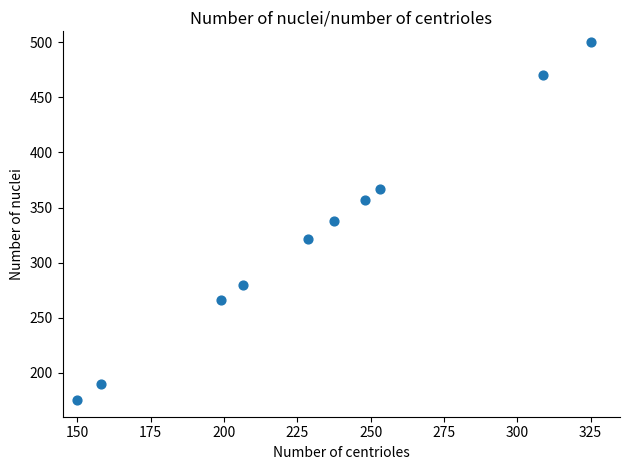

What is the average X value?

231.5